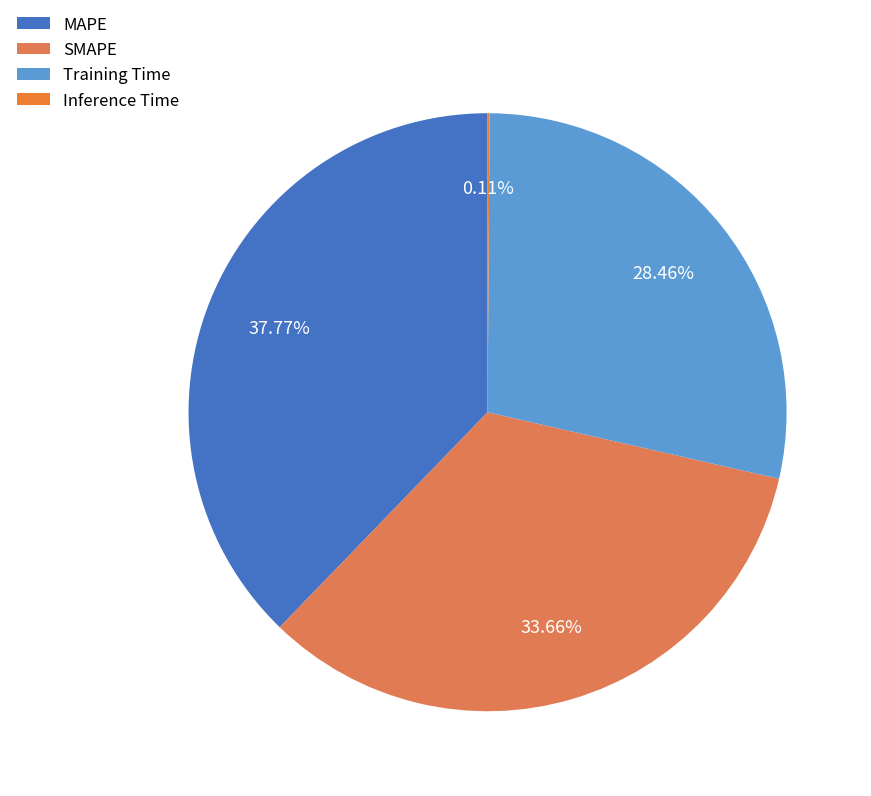

Is there a majority slice in this chart?

No